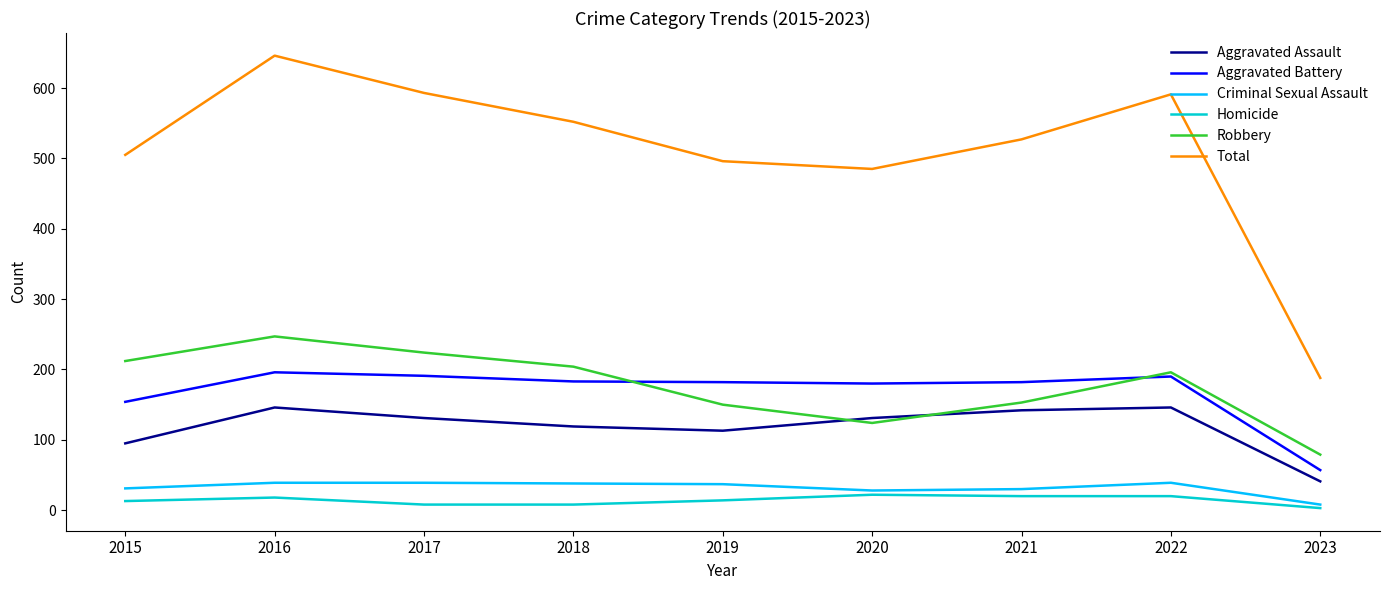

What are all the series names shown in the legend?

Aggravated Assault, Aggravated Battery, Criminal Sexual Assault, Homicide, Robbery, Total